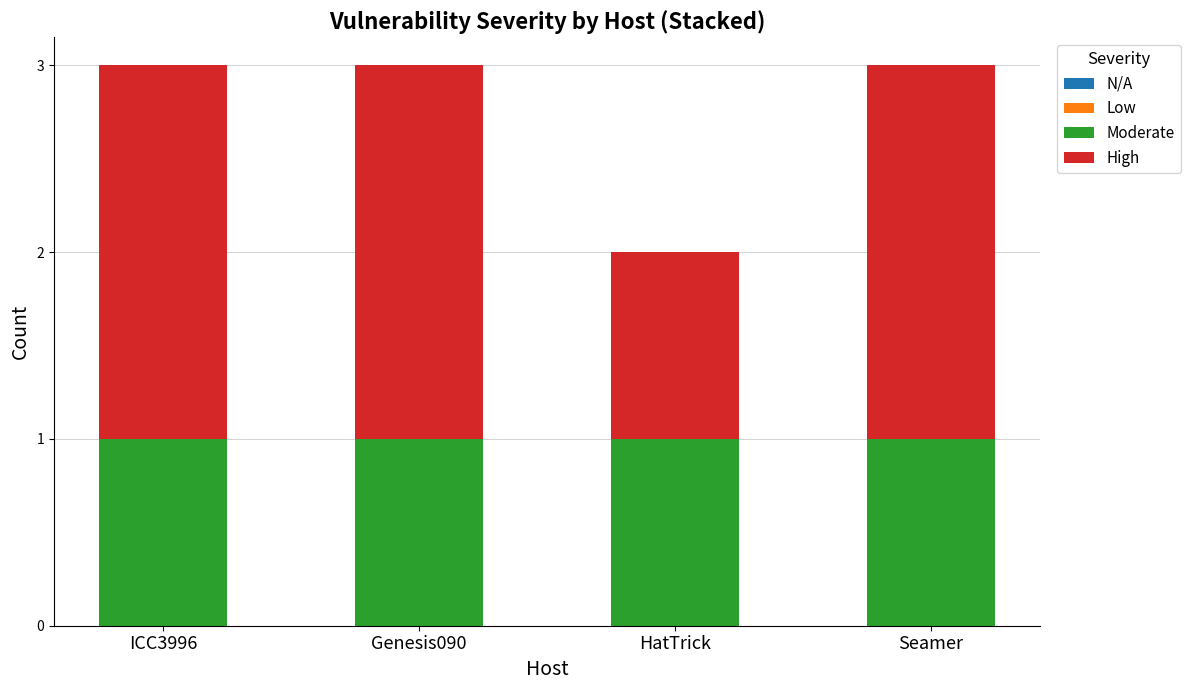

The value of Moderate at HatTrick is 1. True or false?

True